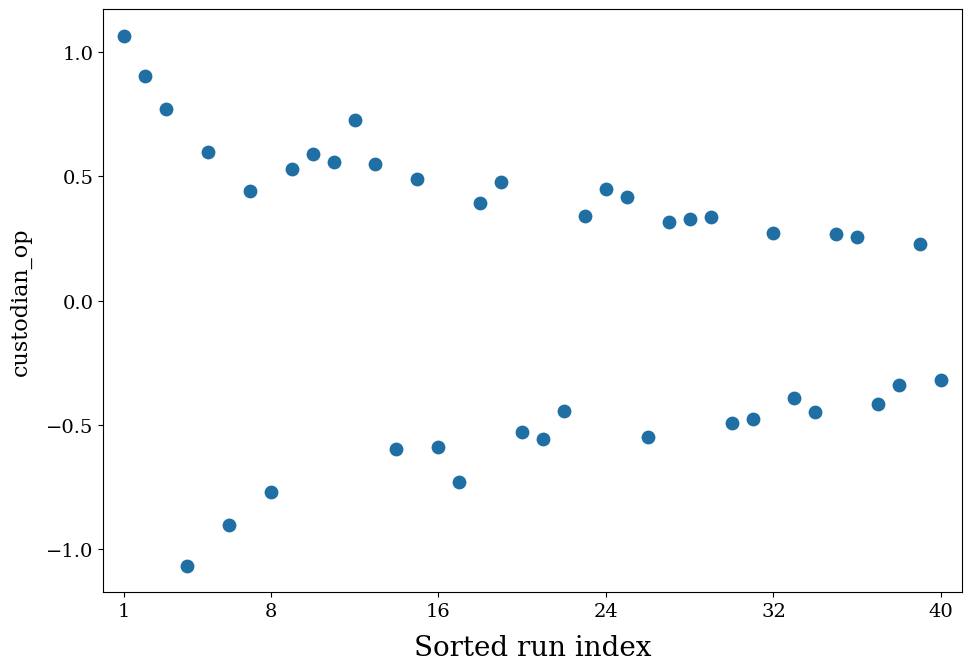

What is the range of X values (max minus min)?

39.0